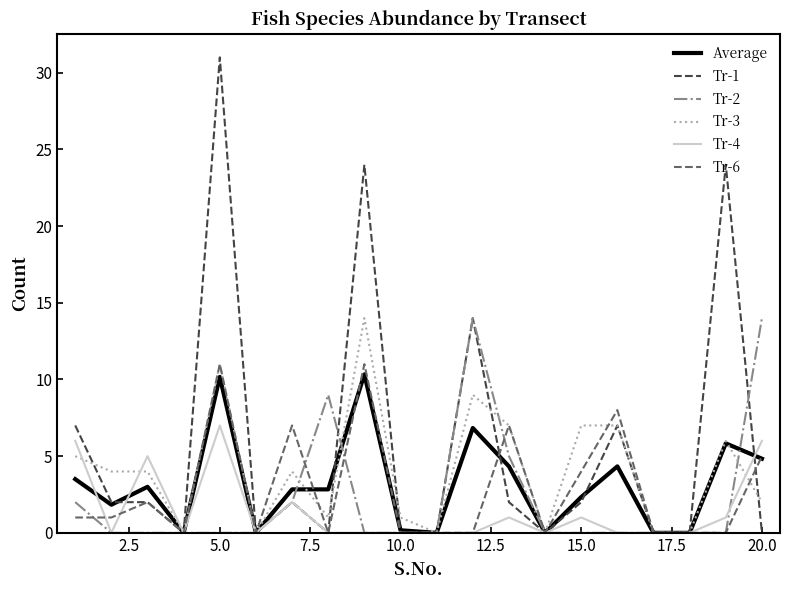

Which series has the largest total across all categories?

Tr-1